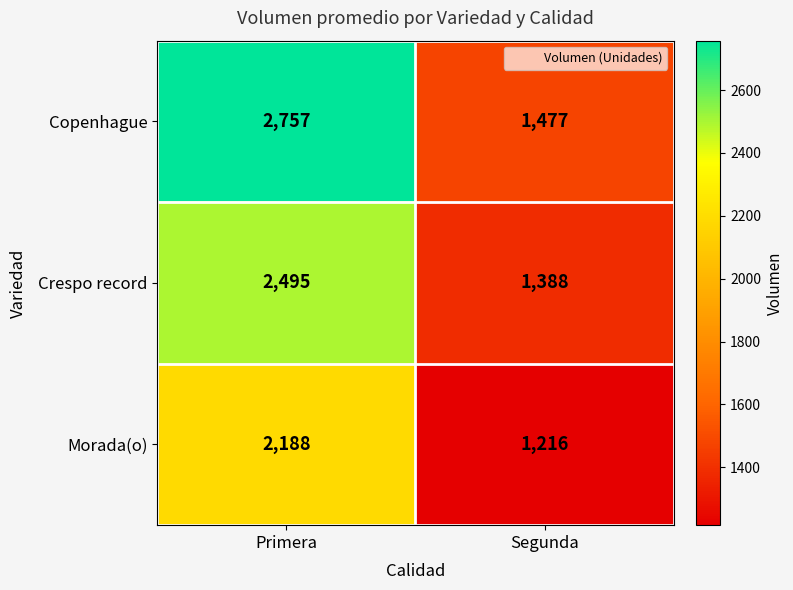

What is the spread (max minus min) of values at Primera?

569